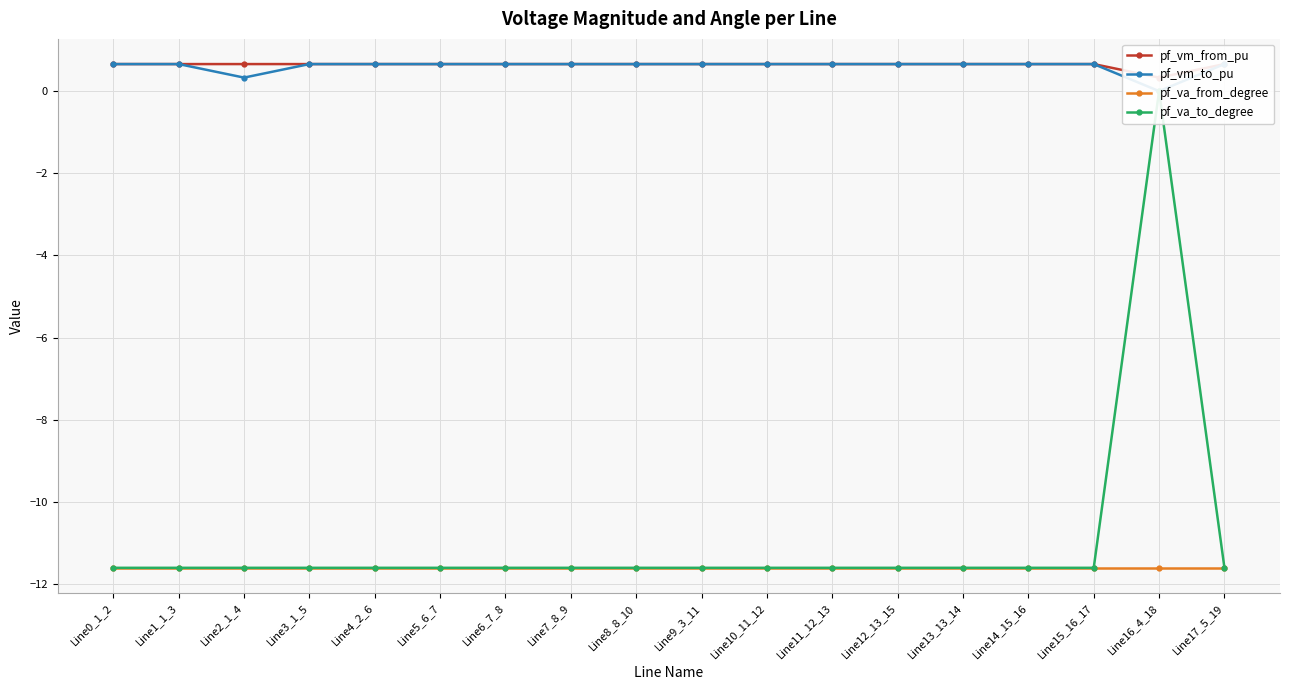

Which category has the highest value in the pf_va_to_degree series?

Line16_4_18